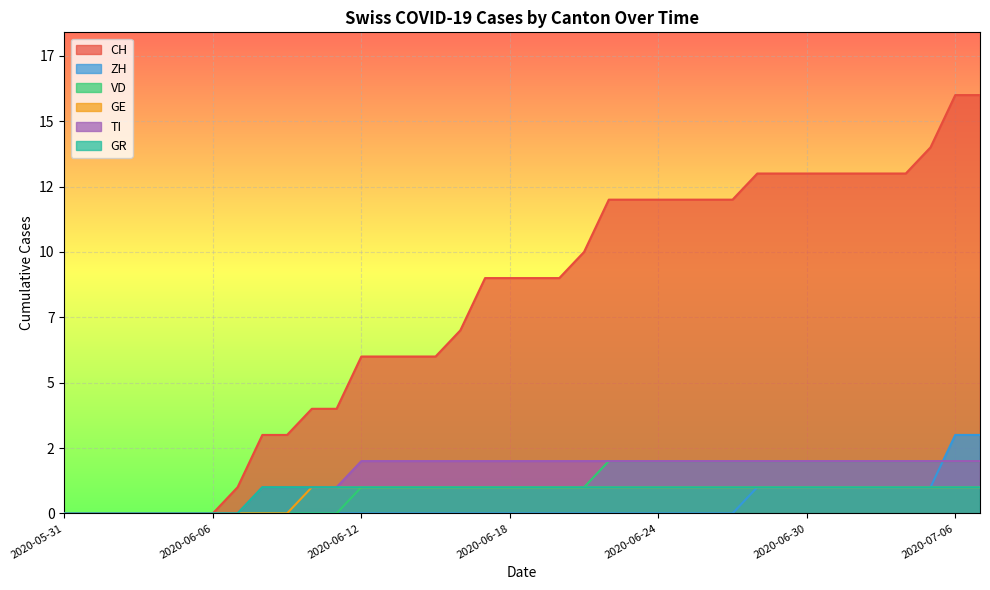

True or false: TI and VD intersect in this chart.

False